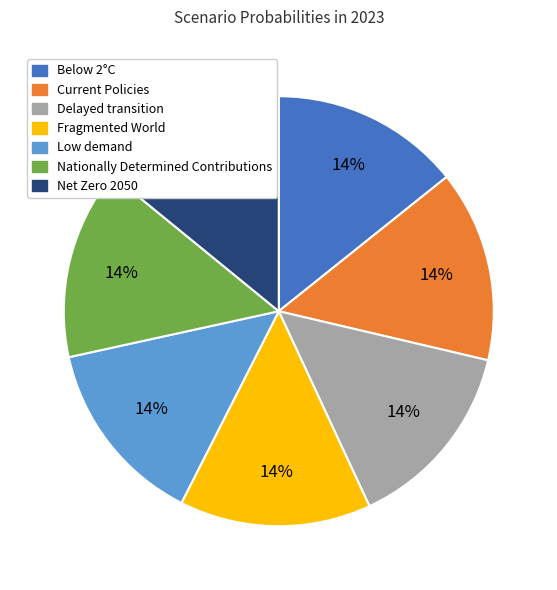

Is Net Zero 2050 the majority of the pie?

No